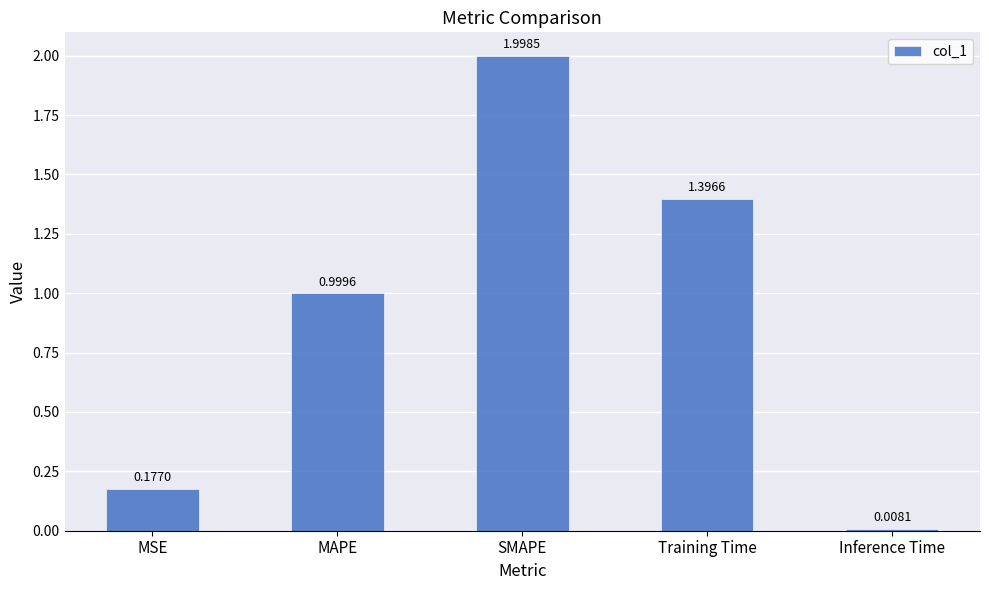

The chart shows a value of 2.0 at SMAPE. True or false?

True